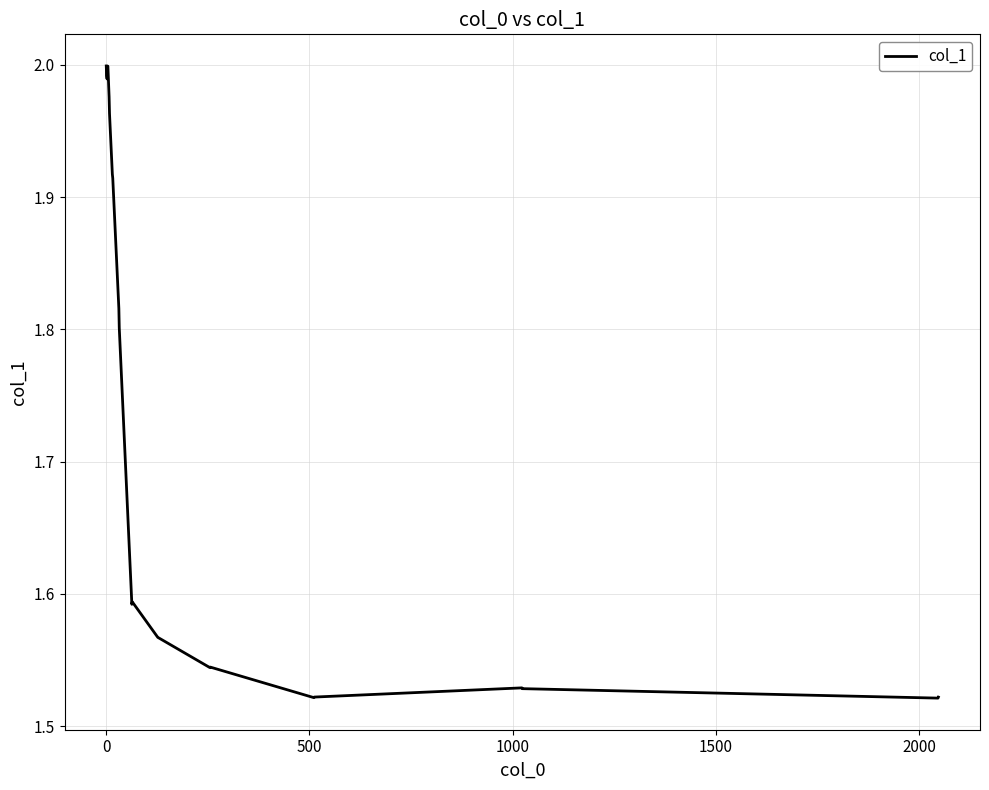

What is the difference between the maximum and minimum values?

0.5